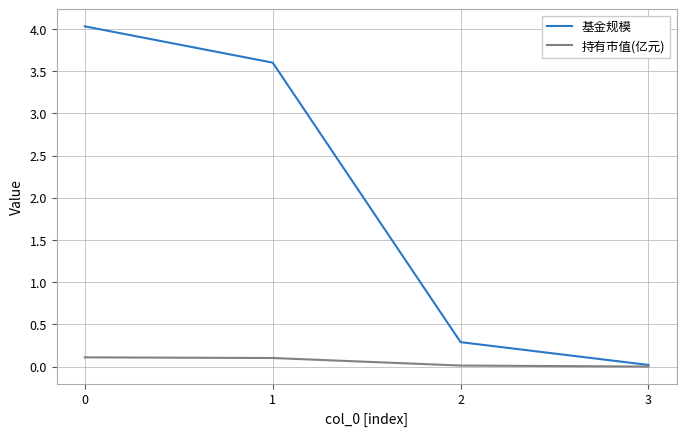

True or false: 持有市值(亿元) has more than 1 points higher than both neighbors.

False